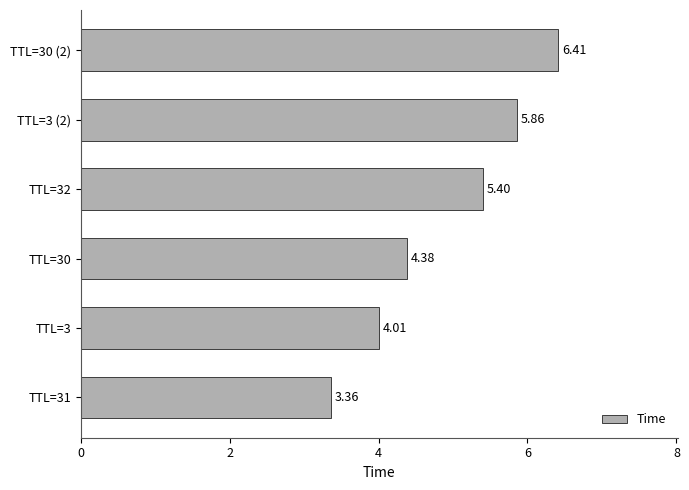

What is the greatest value displayed?

6.4